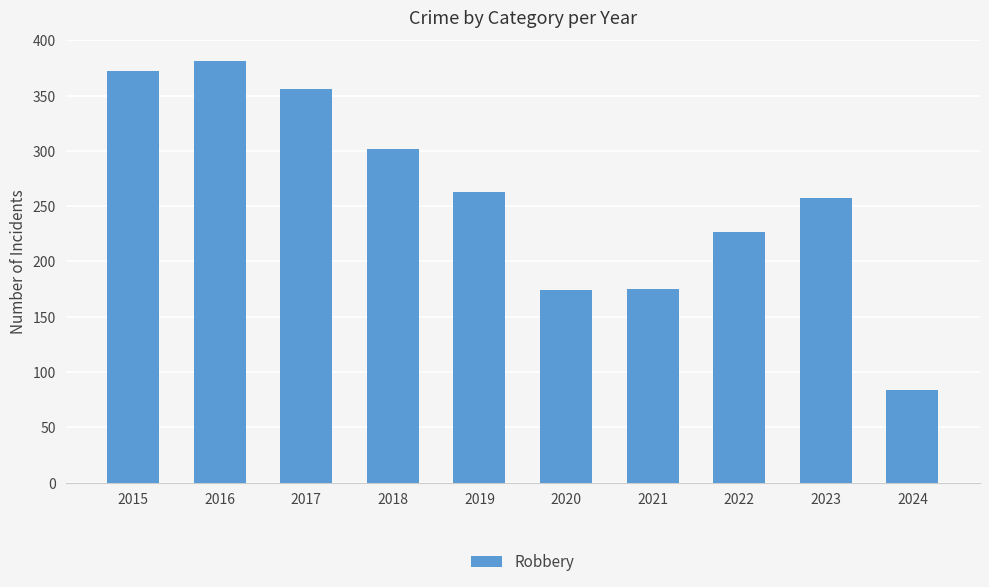

What is the difference between the values at 2023 and 2015?

115